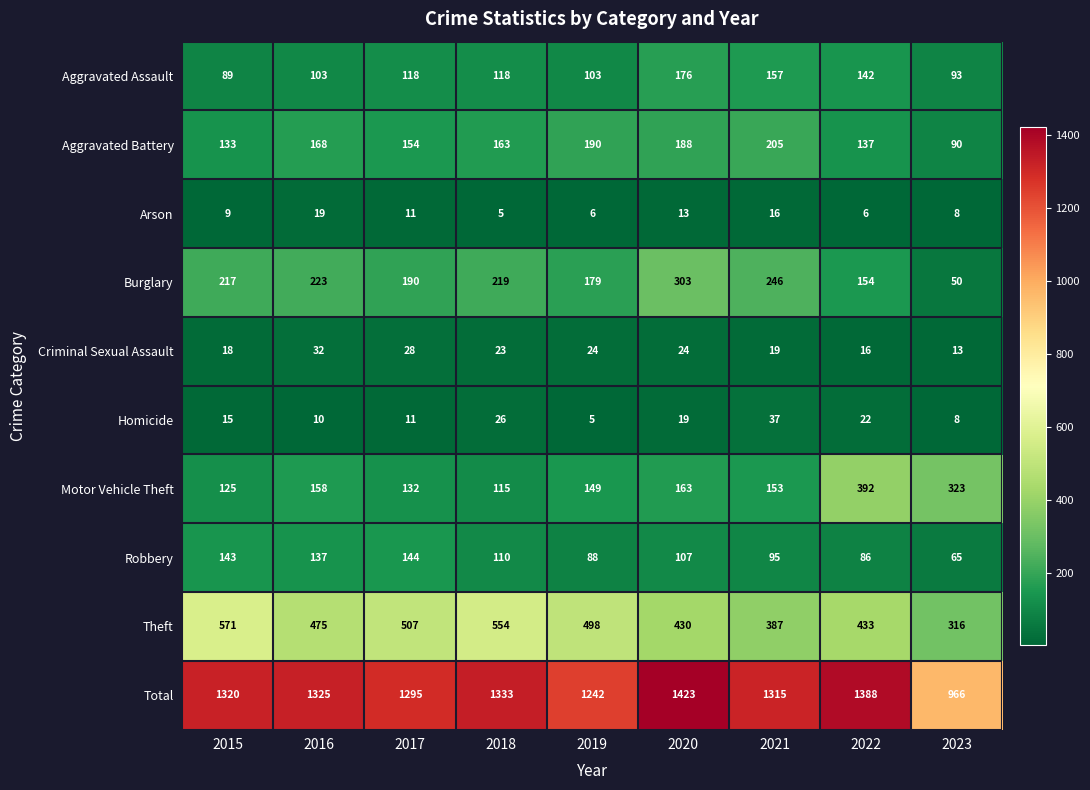

Is it true that Aggravated Battery equals 79 at 2020?

False